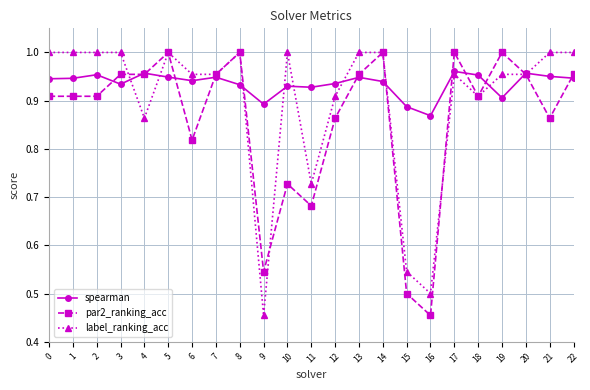

List the series in order of their overall mean, lowest first.

par2_ranking_acc, label_ranking_acc, spearman